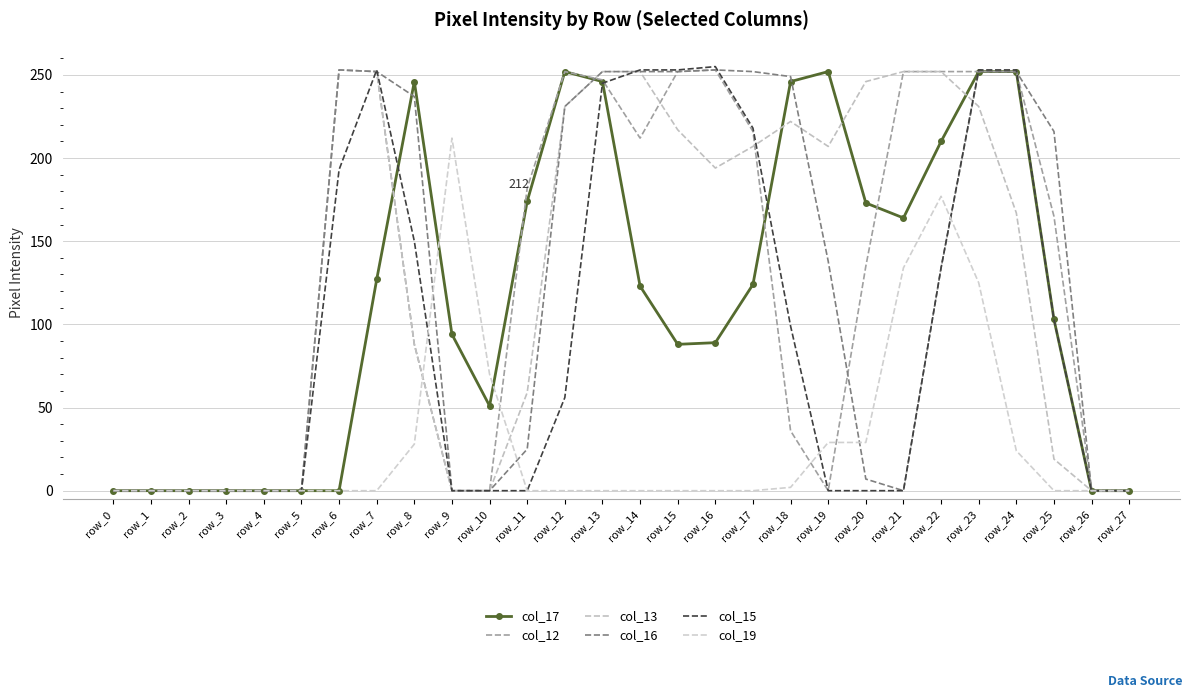

Reading right to left, extract all data points from this chart.

col_17: 0	0	103	252	252	210	164	173	252	246	124	89	88	123	246	252	174	51	94	246	127	0	0	0	0	0	0	0
col_12: 0	0	165	252	252	252	252	135	0	36	216	253	252	212	247	252	182	0	0	88	252	253	0	0	0	0	0	0
col_13: 0	0	19	167	231	252	252	246	207	222	207	194	217	252	252	231	59	0	0	88	252	253	0	0	0	0	0	0
col_16: 0	0	216	252	252	134	0	7	138	249	252	253	252	252	252	231	25	0	0	237	252	253	0	0	0	0	0	0
col_15: 0	0	103	253	253	134	0	0	0	99	218	255	253	253	245	56	0	0	0	150	253	193	0	0	0	0	0	0
col_19: 0	0	0	24	125	177	134	29	29	2	0	0	0	0	0	0	0	70	212	28	0	0	0	0	0	0	0	0